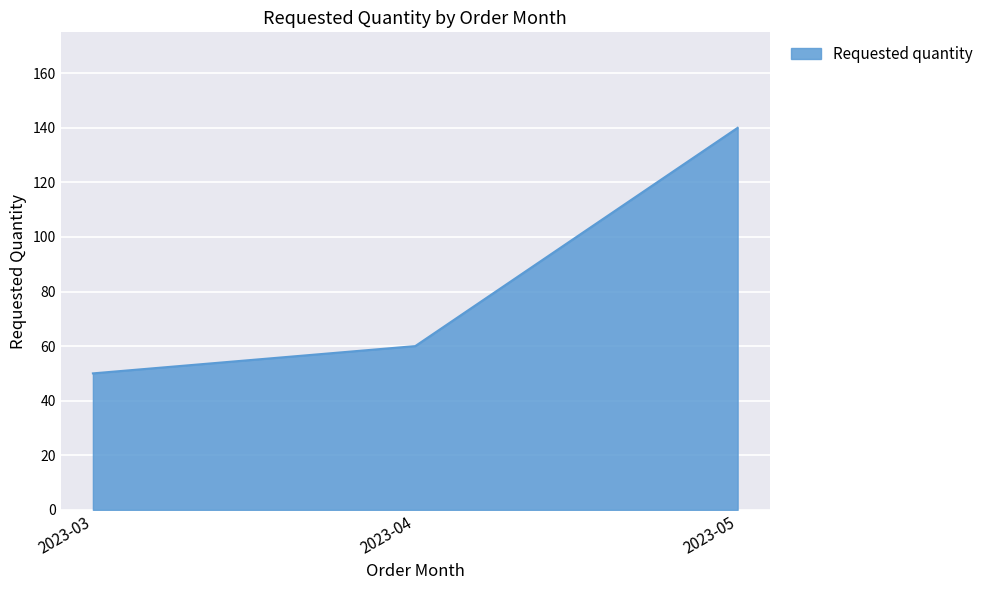

How many distinct data groups are displayed?

1